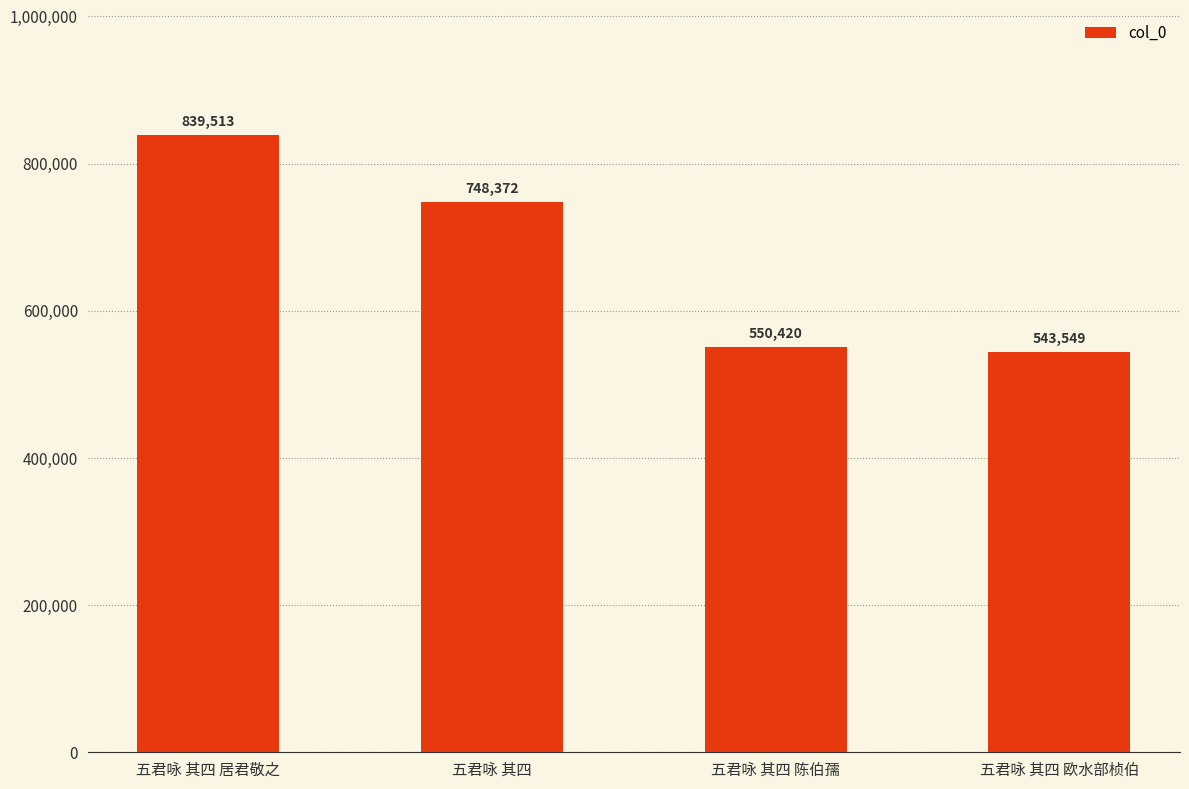

Rank the categories by value from highest to lowest.

五君咏 其四 居君敬之, 五君咏 其四, 五君咏 其四 陈伯孺, 五君咏 其四 欧水部桢伯